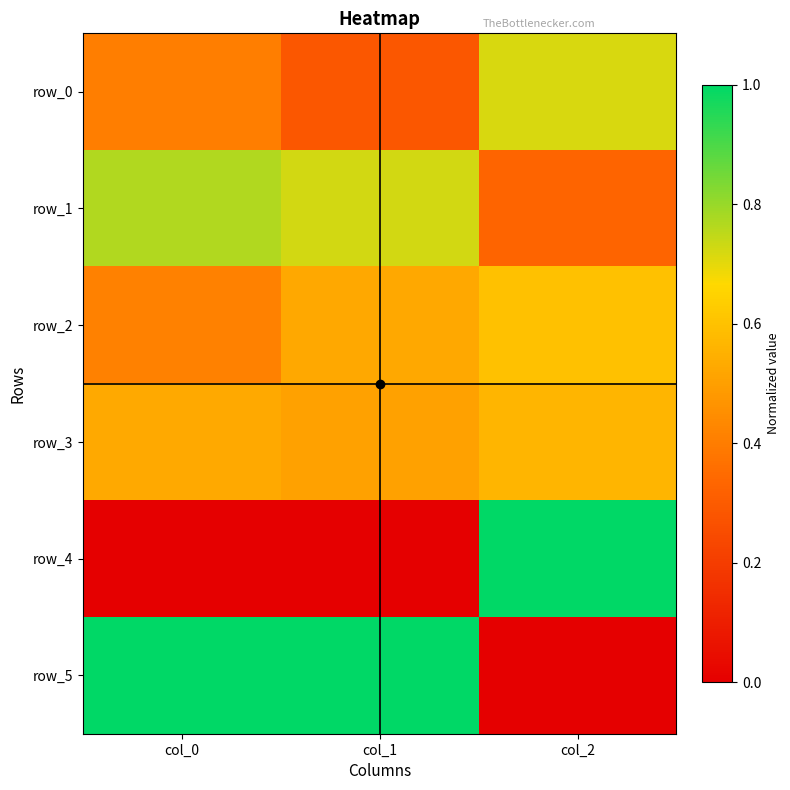

The value of row_4 at col_1 is -0.4. True or false?

False